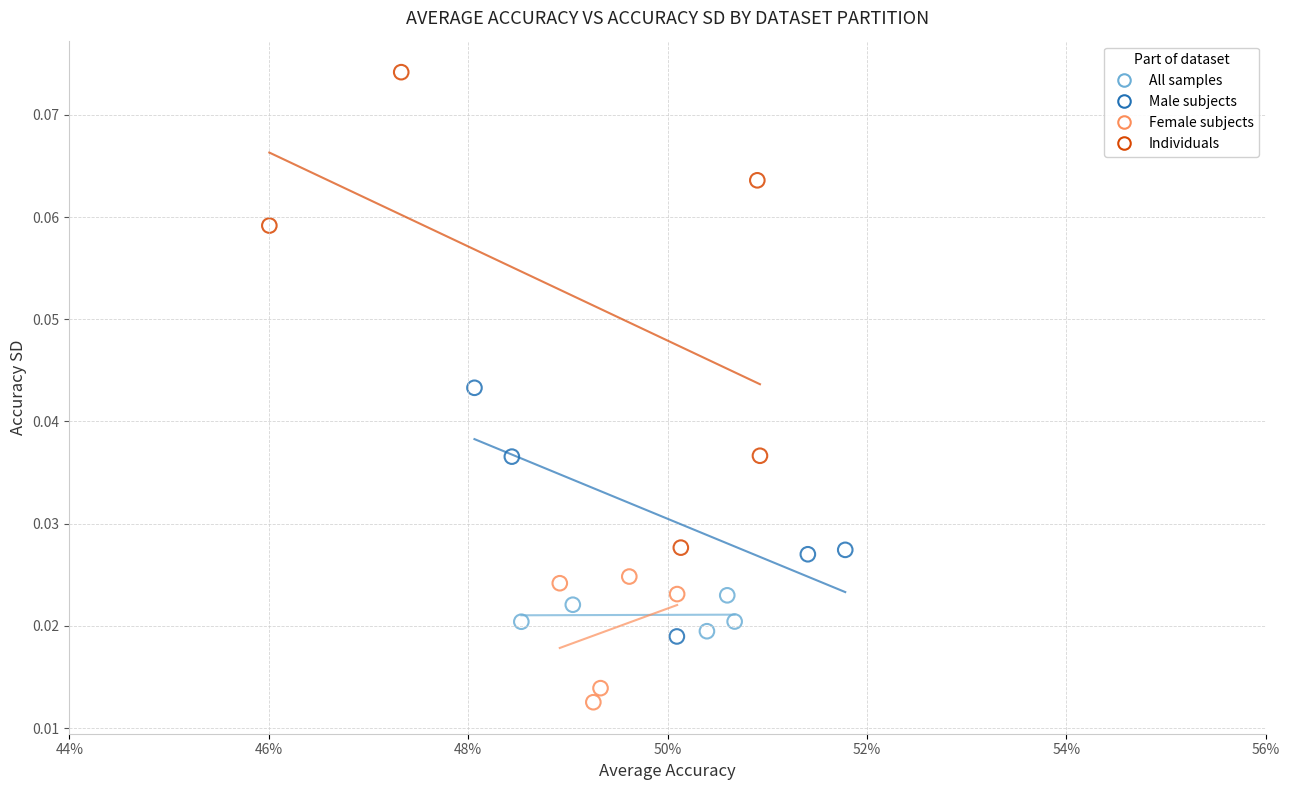

Which series has the largest Y range (max minus min)?

Individuals